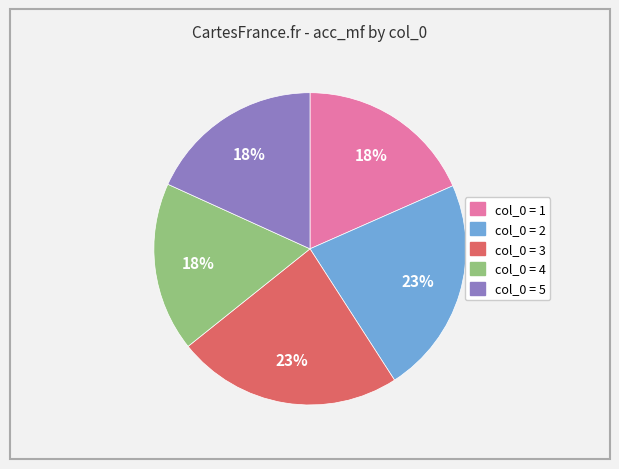

To the nearest percent, what is the average slice percentage?

20%